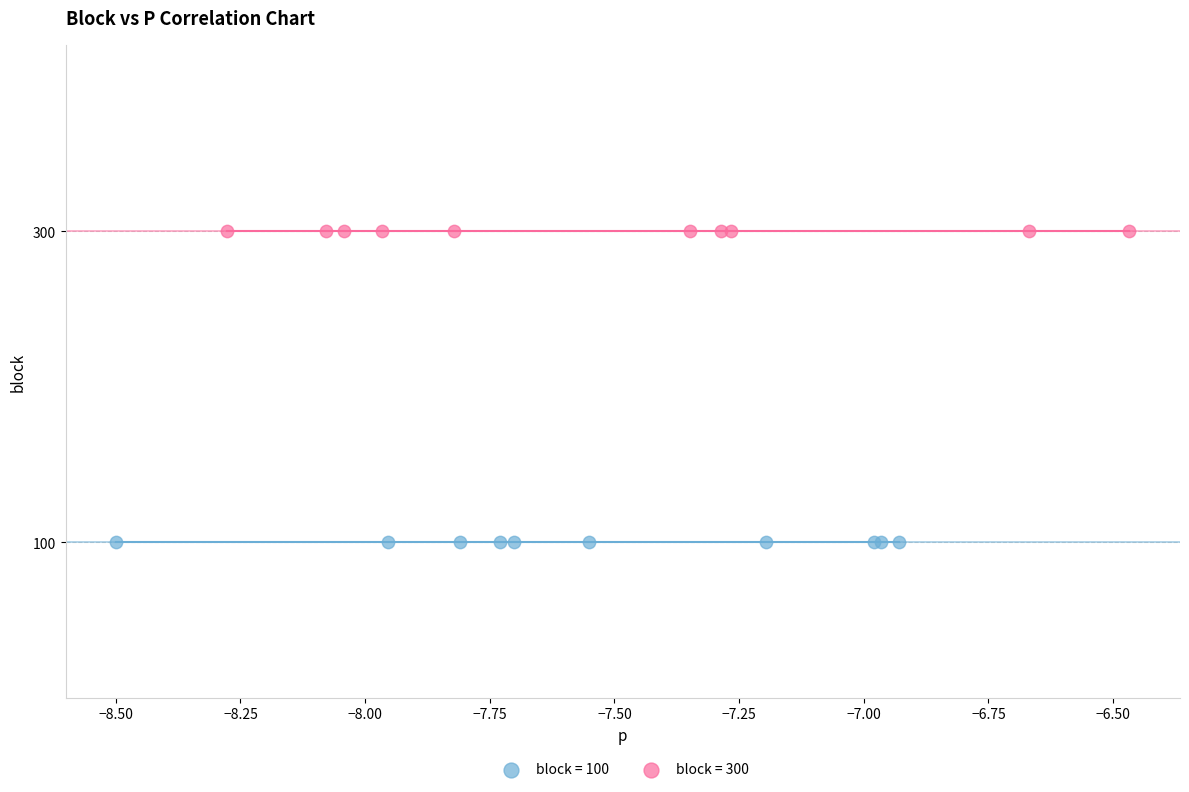

Which series contains the highest Y value?

block = 300